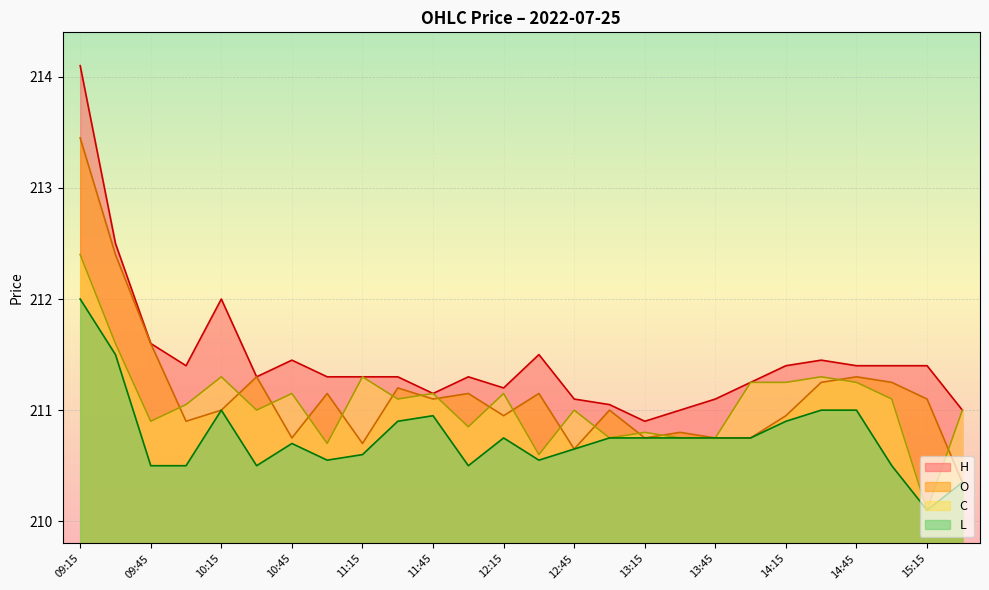

How many lines are shown in the chart?

4